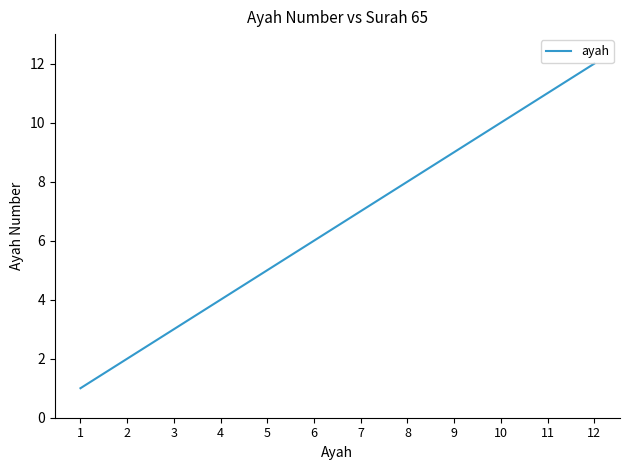

What is the change in value from 1 to 10?

+9